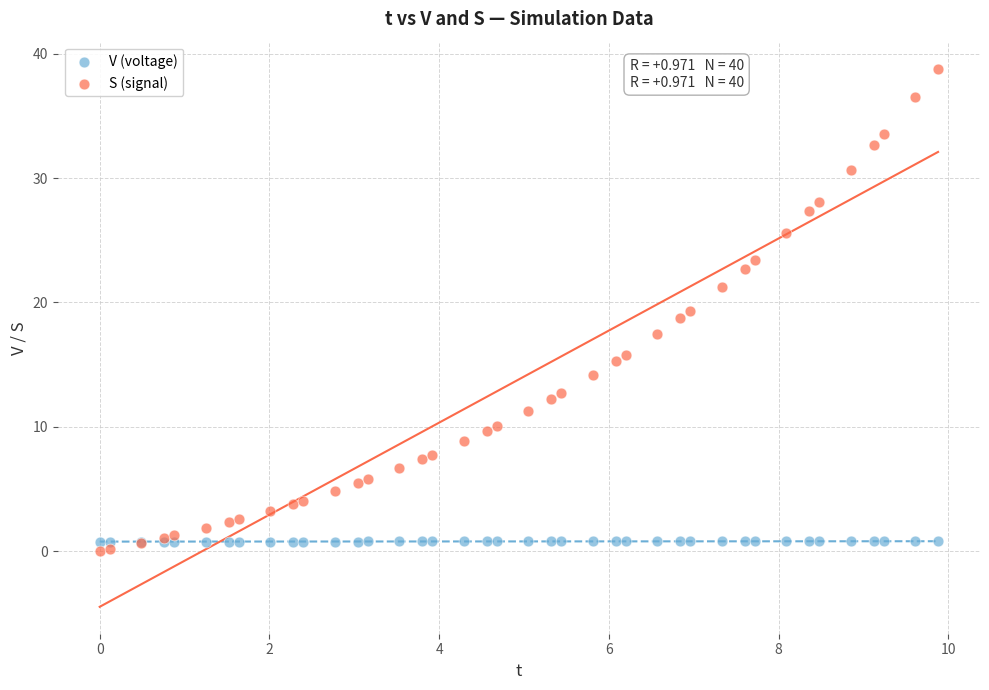

Which series reaches the maximum Y coordinate?

S (signal)